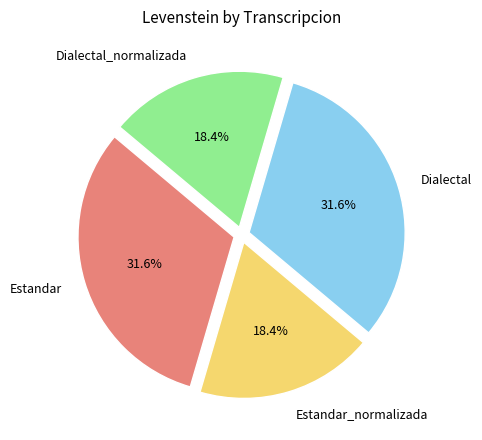

To the nearest percent, what is the difference between the Estandar and Dialectal_normalizada slice percentages?

13%